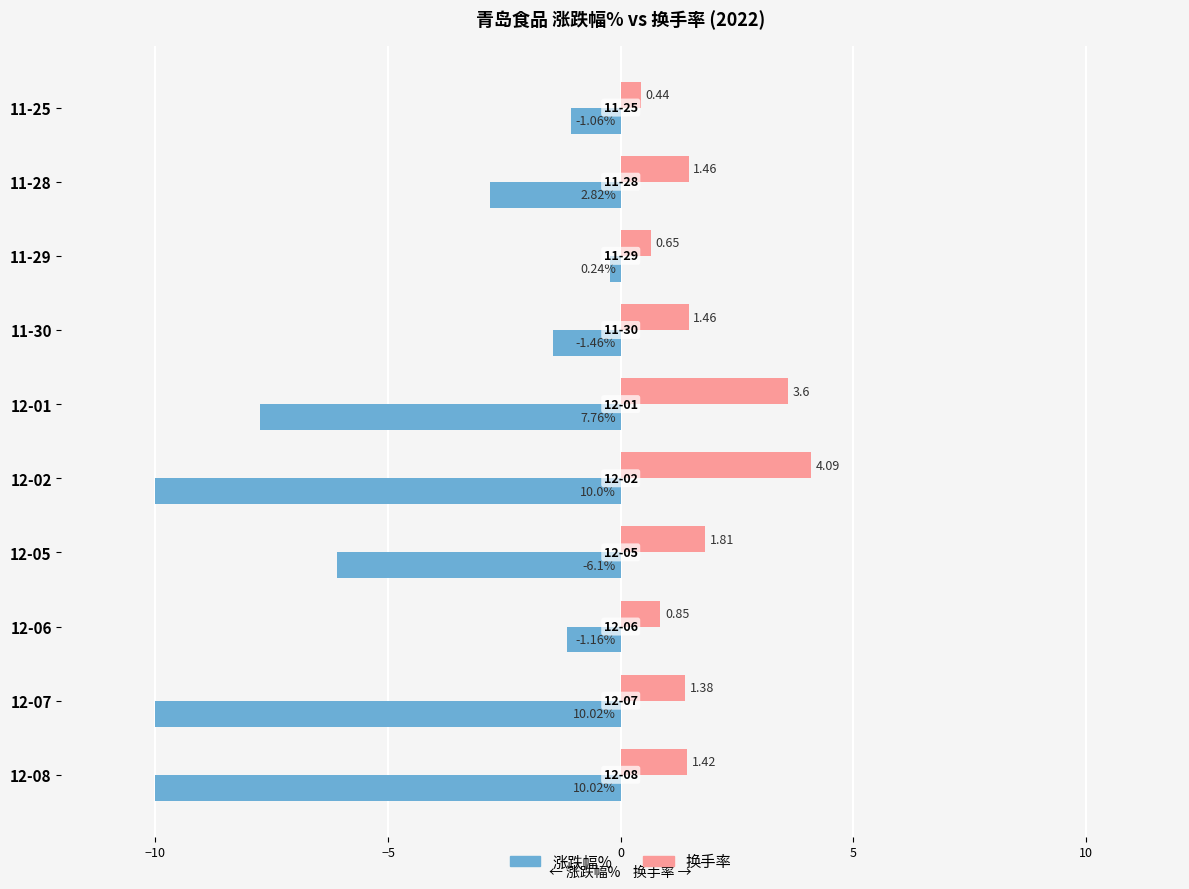

What is the difference between the maximum and minimum values in the 涨跌幅% series?

9.8